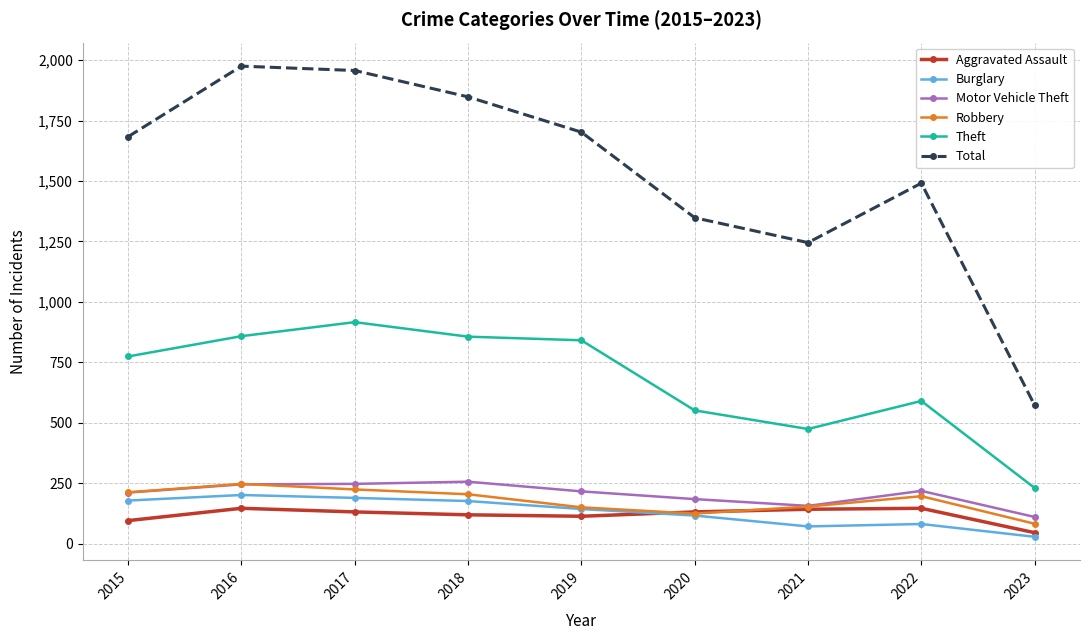

True or false: Robbery and Theft intersect in this chart.

False